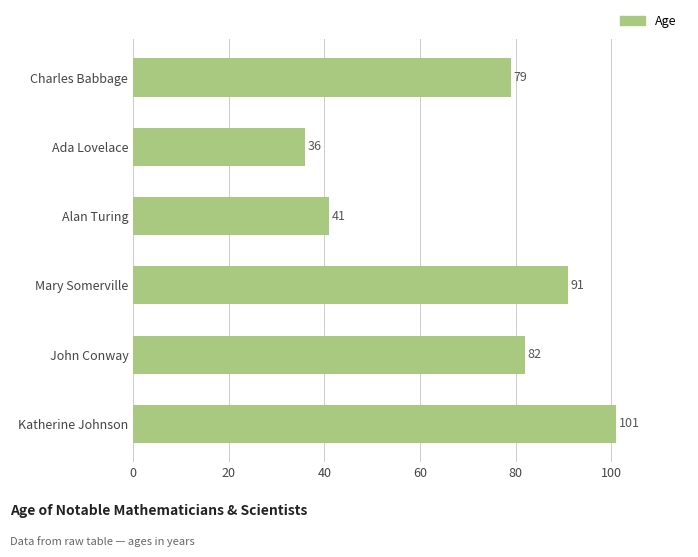

How many values are below 82?

3